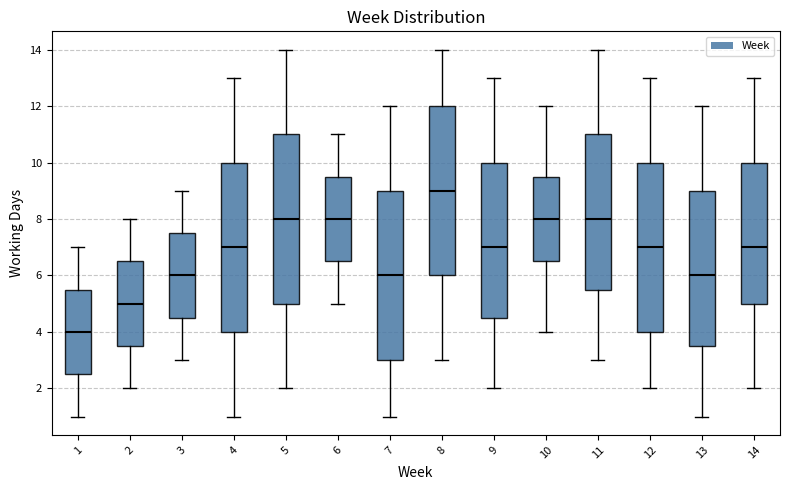

Which box has the lowest median line?

1